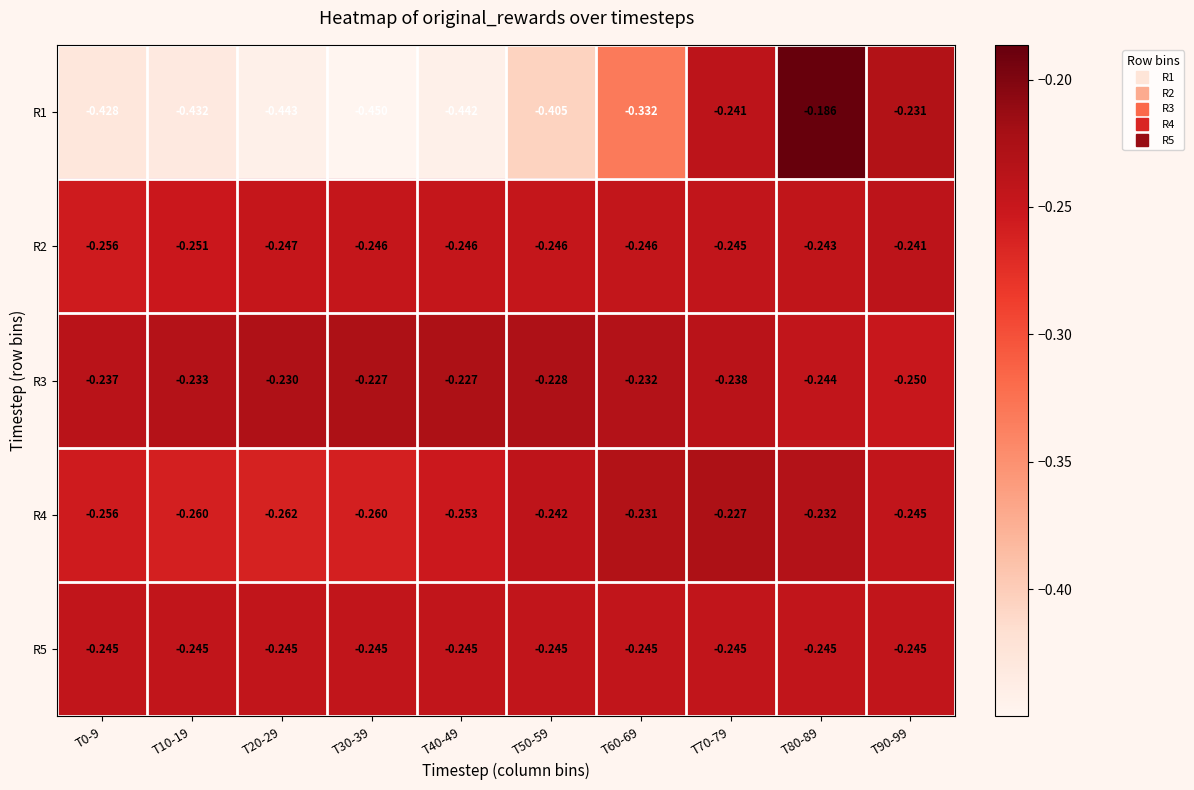

What is the total value across all series at T70-79?

-1.2